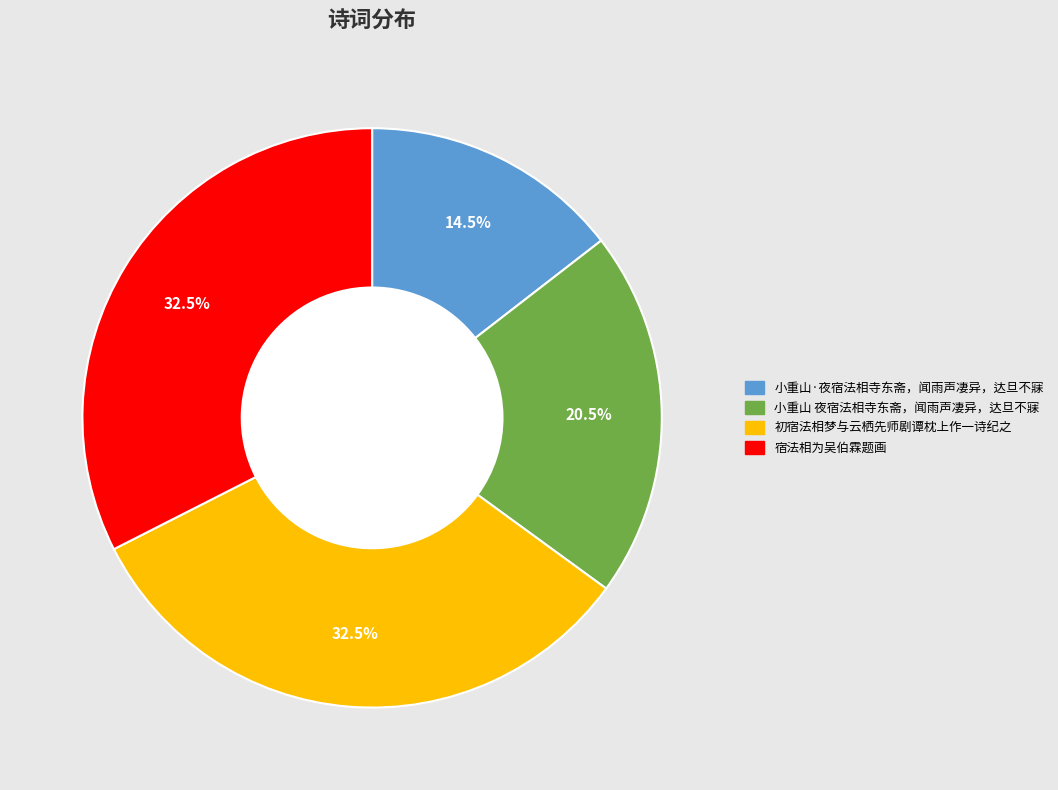

What is the total percentage of 小重山 夜宿法相寺东斋，闻雨声凄异，达旦不寐 and 宿法相为吴伯霖题画?

53.0%